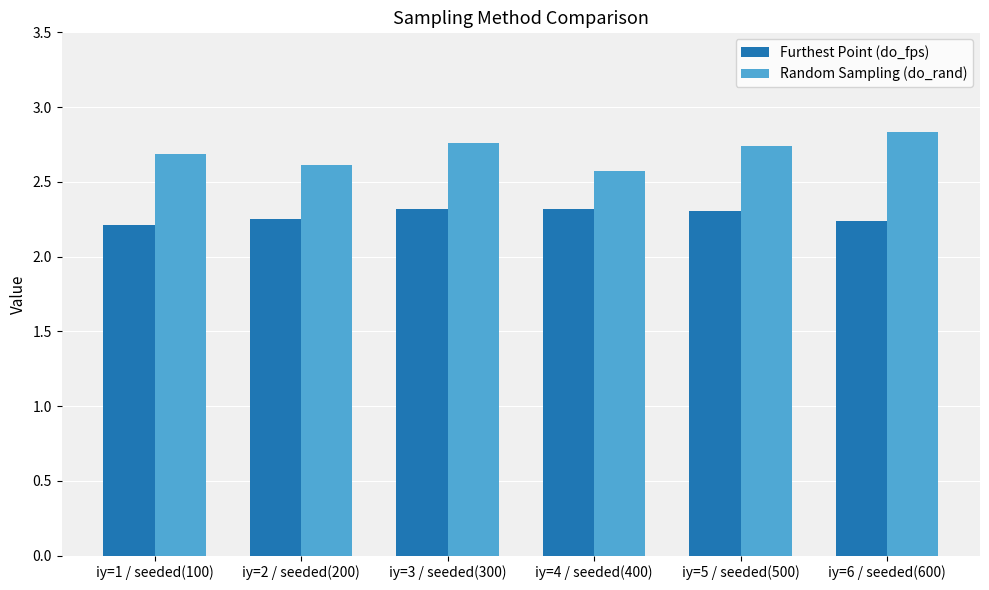

Rank the series at iy=4 / seeded(400) from lowest to highest value.

Furthest Point (do_fps), Random Sampling (do_rand)